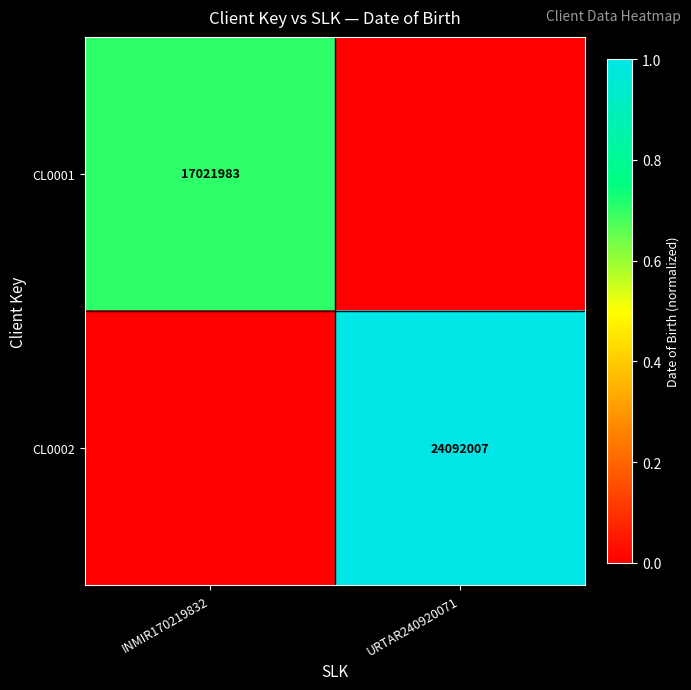

Count the number of data series in this chart.

2